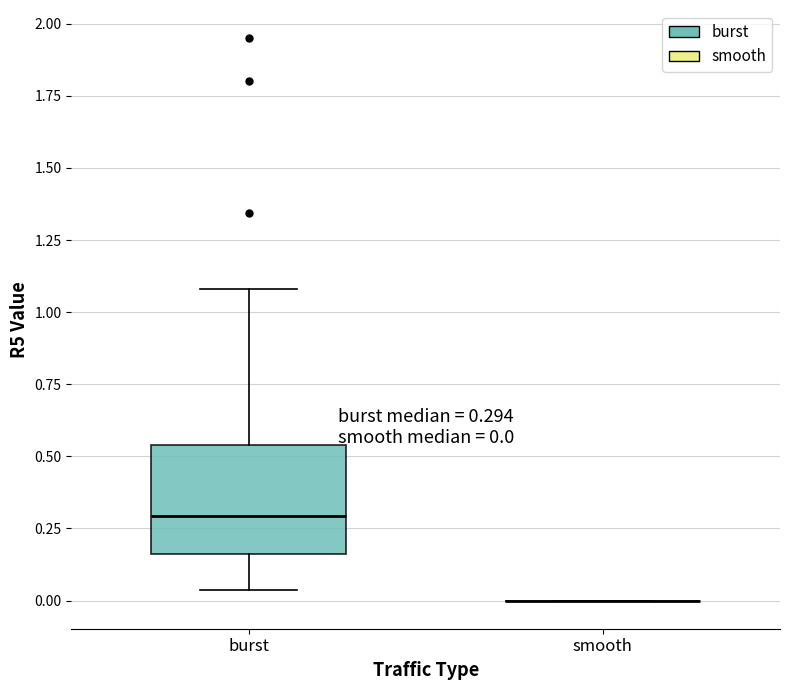

Comparing the boxes themselves (not the whiskers), which one is the tallest?

burst